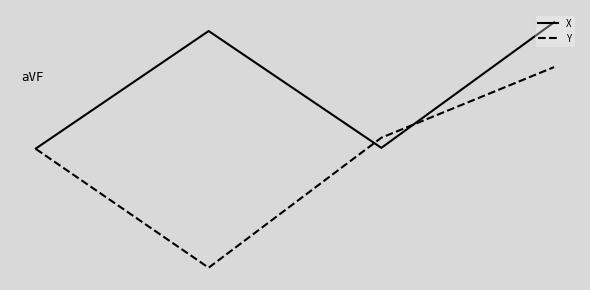

Does the chart display data point markers on the line(s)?

No